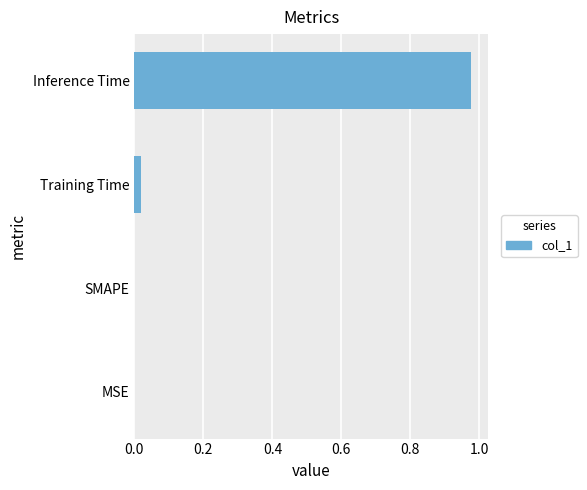

Which label corresponds to the largest value in the chart?

Inference Time